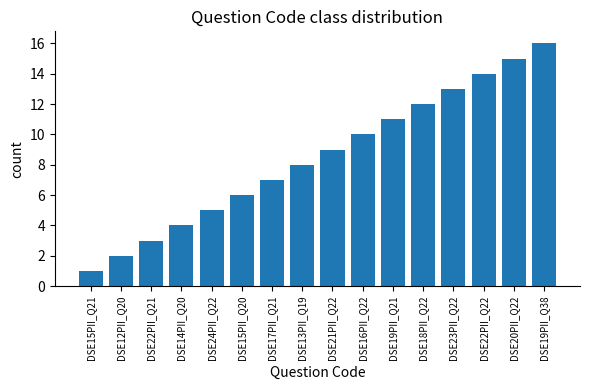

At which category does the chart reach its peak across all series?

DSE19PII_Q38